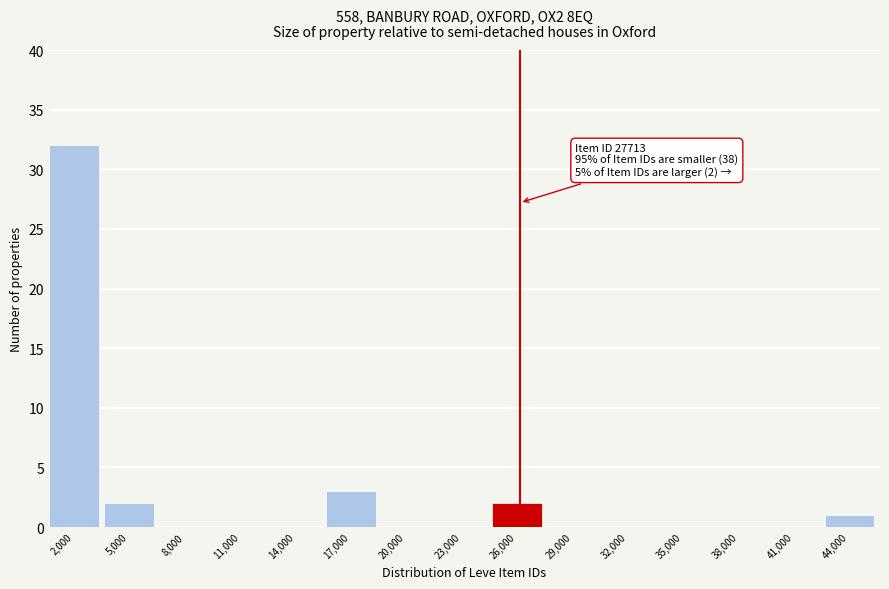

Reading right to left, extract all data points from this chart.

44,000=1	41,000=0	38,000=0	35,000=0	32,000=0	29,000=0	26,000=2	23,000=0	20,000=0	17,000=3	14,000=0	11,000=0	8,000=0	5,000=2	2,000=32